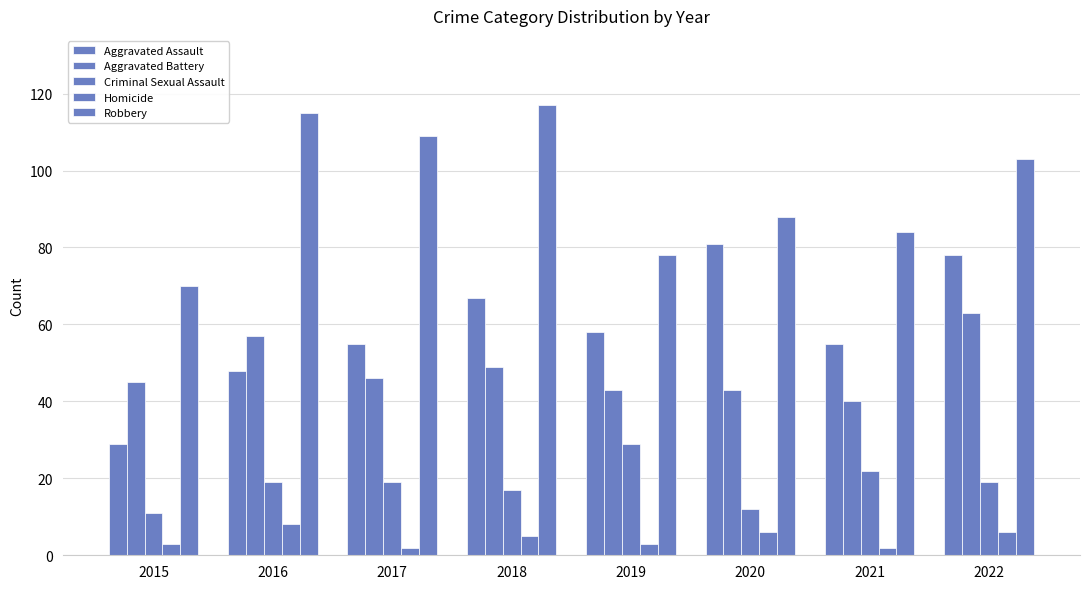

Which series has the largest total across all categories?

Robbery